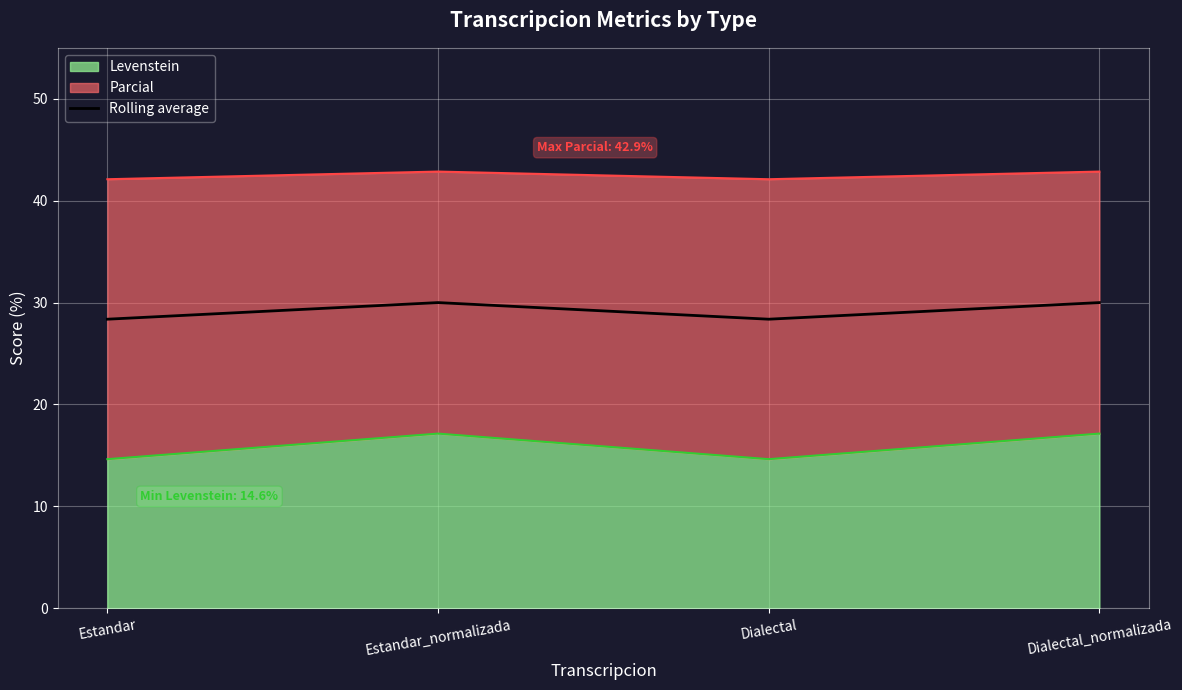

Is it true that the value at Dialectal is 44.1?

False